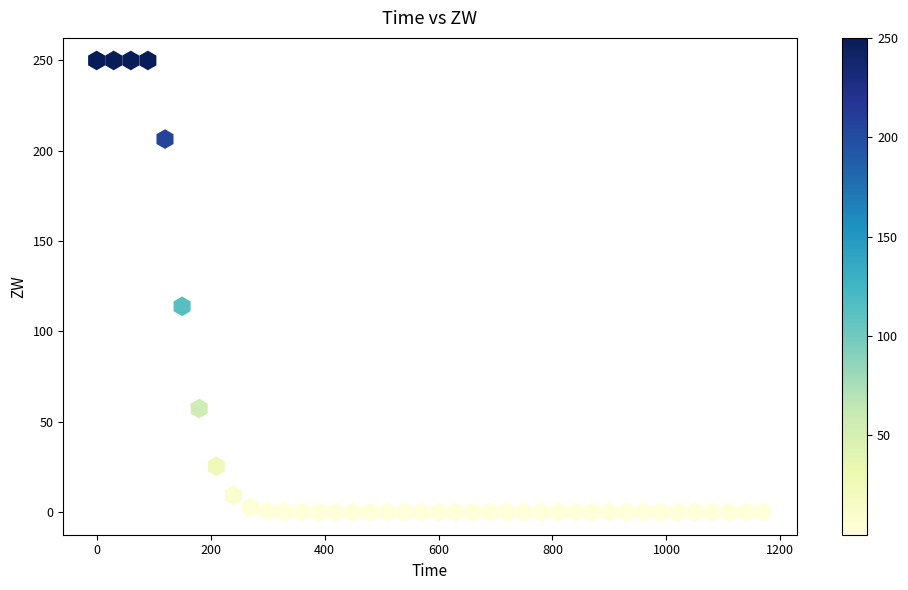

What is the range of Y values (max minus min)?

250.0